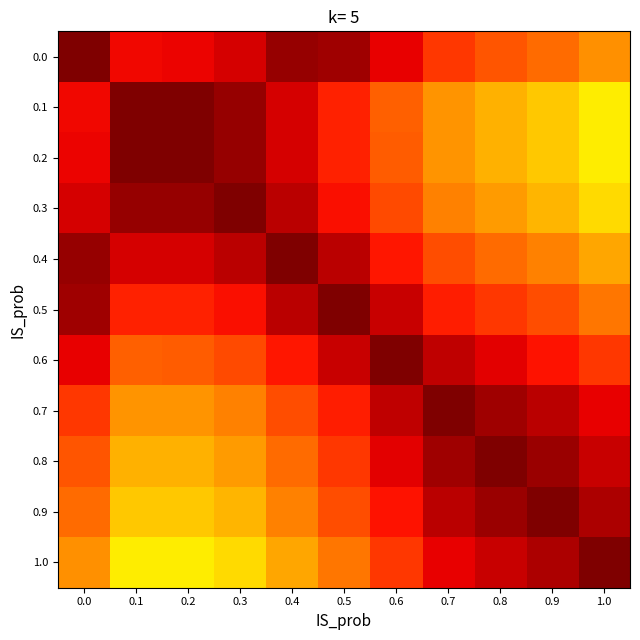

Count the number of data series in this chart.

11